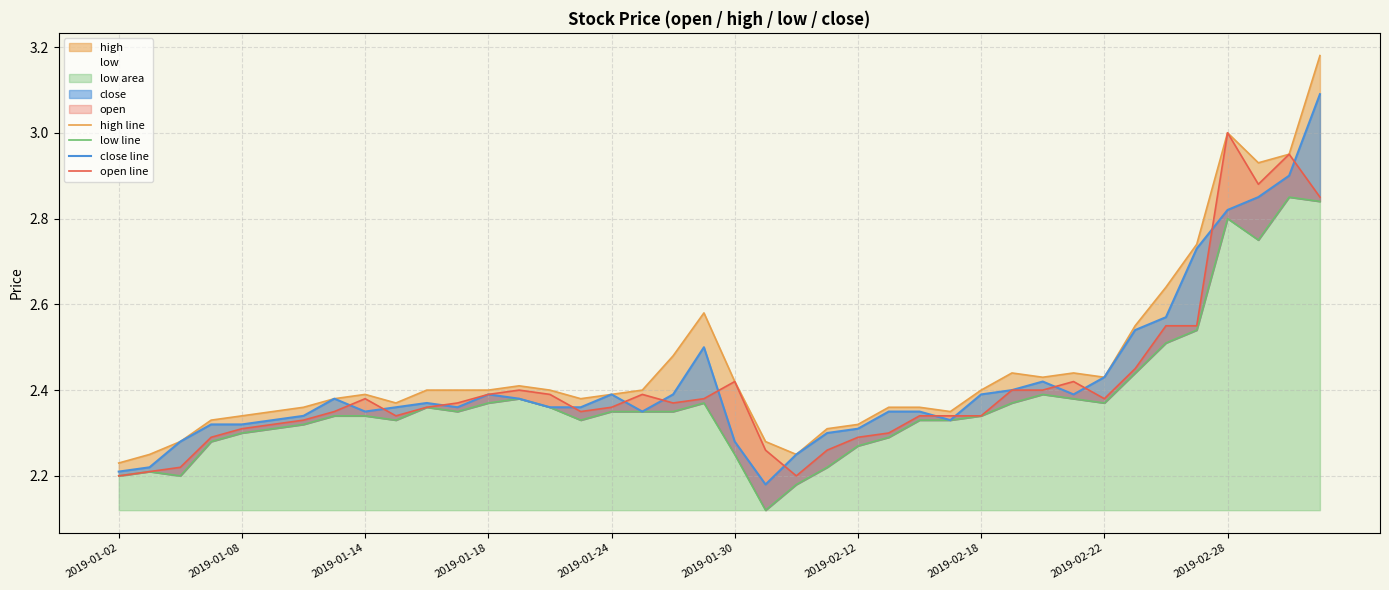

In open line, how many points are higher than both neighbors (excluding endpoints)?

7